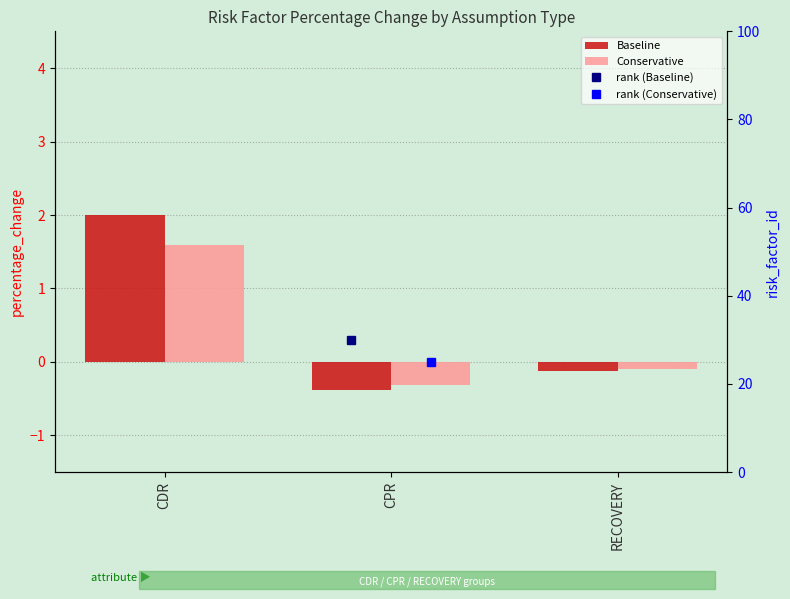

Which category has the highest value in the Conservative series?

CDR